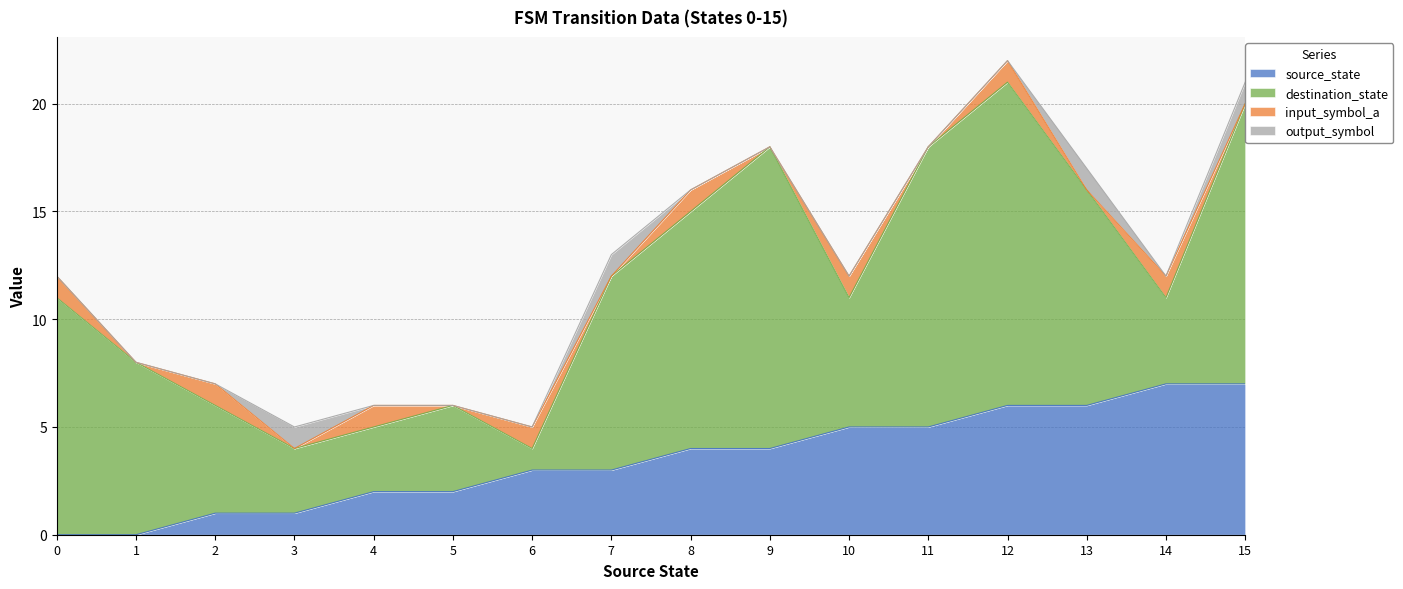

True or false: input_symbol_a has more than 2 interior local peaks.

True